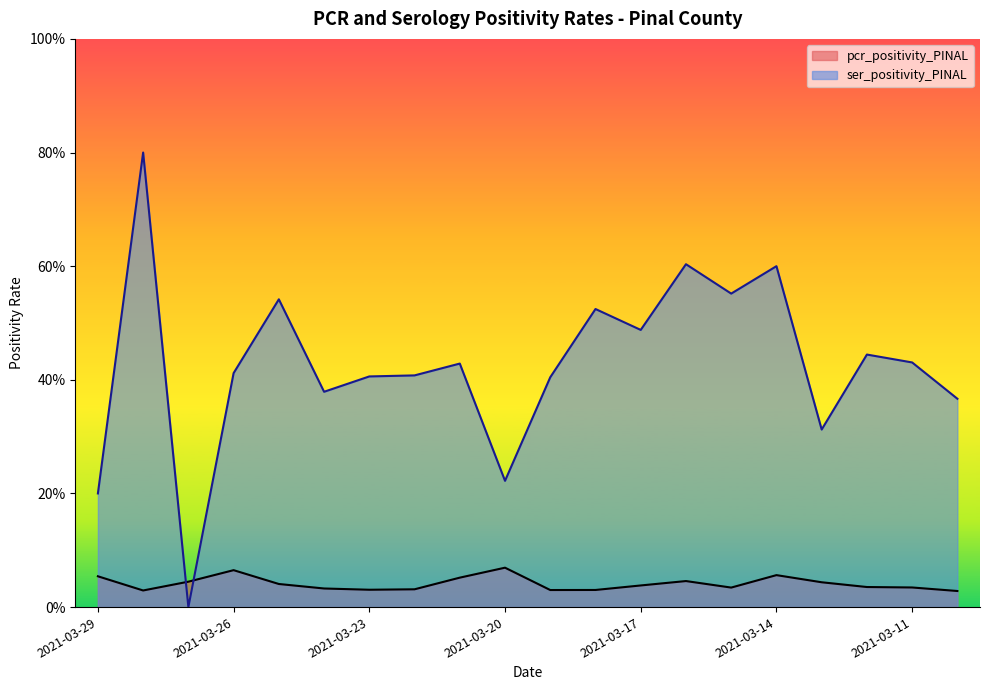

Reading right to left, extract all data points from this chart.

pcr_positivity_PINAL: 2021-03-10=0.0	2021-03-11=0.0	2021-03-12=0.0	2021-03-13=0.0	2021-03-14=0.1	2021-03-15=0.0	2021-03-16=0.0	2021-03-17=0.0	2021-03-18=0.0	2021-03-19=0.0	2021-03-20=0.1	2021-03-21=0.1	2021-03-22=0.0	2021-03-23=0.0	2021-03-24=0.0	2021-03-25=0.0	2021-03-26=0.1	2021-03-27=0.0	2021-03-28=0.0	2021-03-29=0.1
ser_positivity_PINAL: 2021-03-10=0.4	2021-03-11=0.4	2021-03-12=0.4	2021-03-13=0.3	2021-03-14=0.6	2021-03-15=0.6	2021-03-16=0.6	2021-03-17=0.5	2021-03-18=0.5	2021-03-19=0.4	2021-03-20=0.2	2021-03-21=0.4	2021-03-22=0.4	2021-03-23=0.4	2021-03-24=0.4	2021-03-25=0.5	2021-03-26=0.4	2021-03-27=0.0	2021-03-28=0.8	2021-03-29=0.2